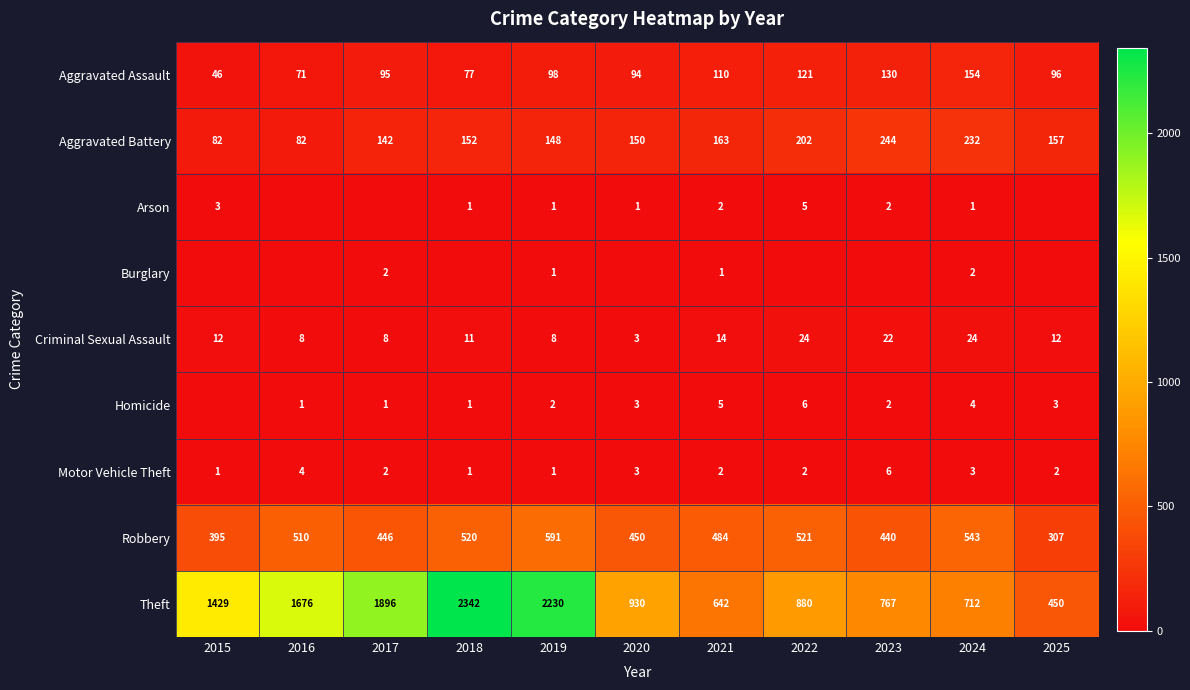

How many series are shown in this chart?

9